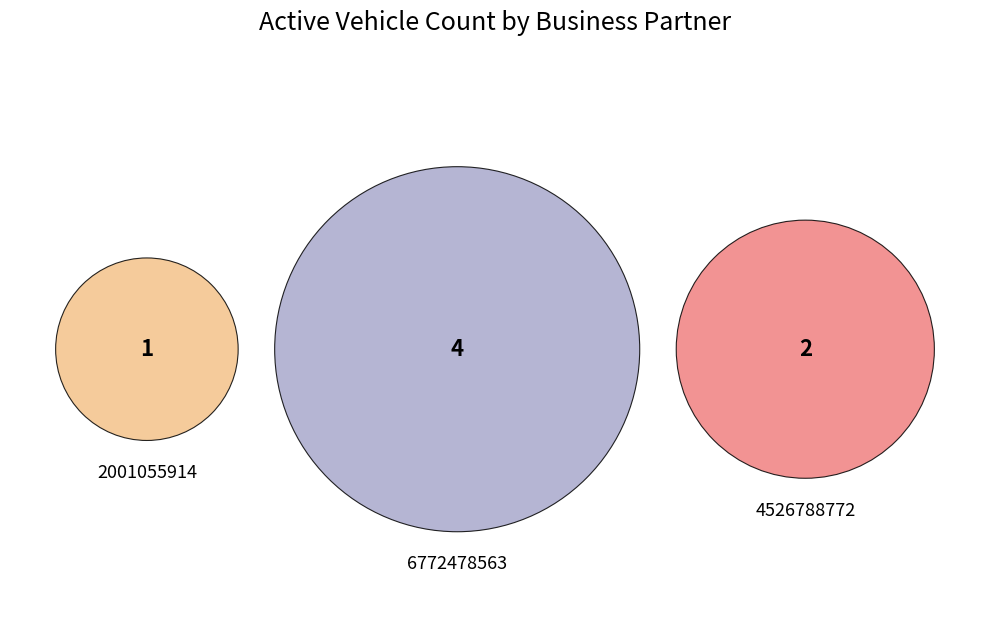

To the nearest percent, what portion does 6772478563 represent?

57%